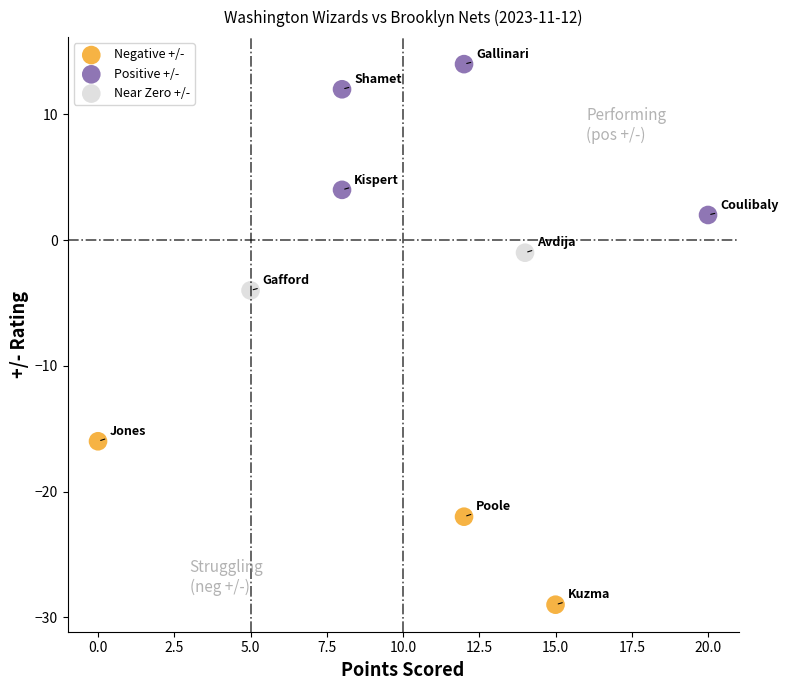

What are all the series names shown in the legend?

Negative +/-, Positive +/-, Near Zero +/-